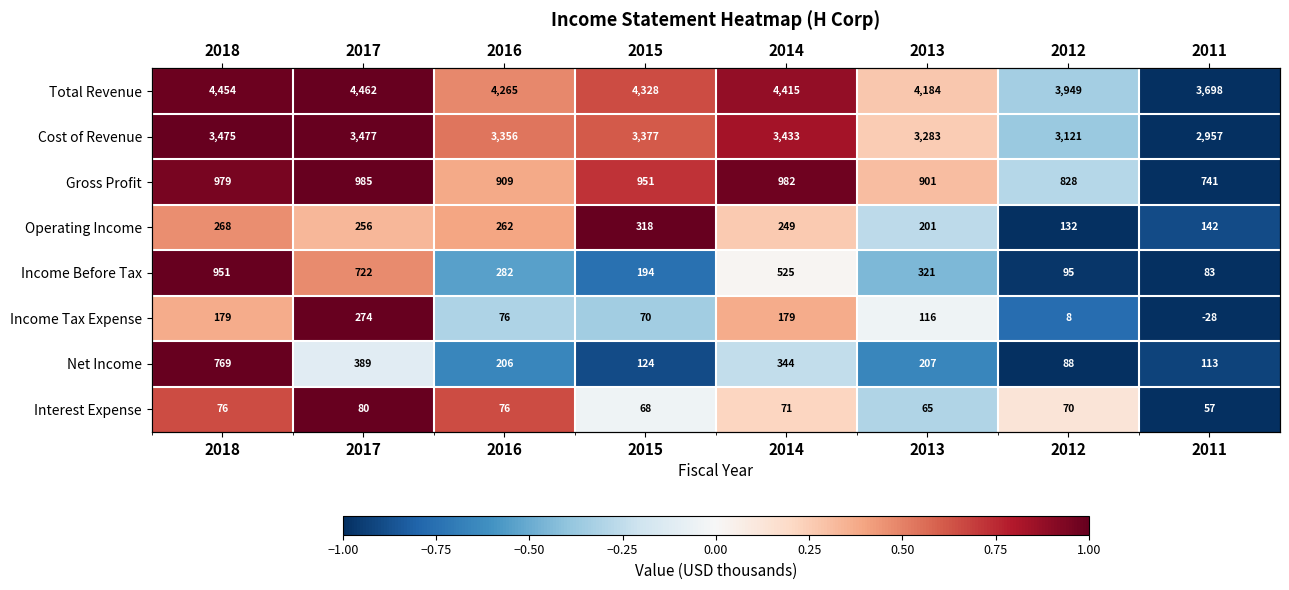

The value of Total Revenue at 2015 is 1.2. True or false?

False